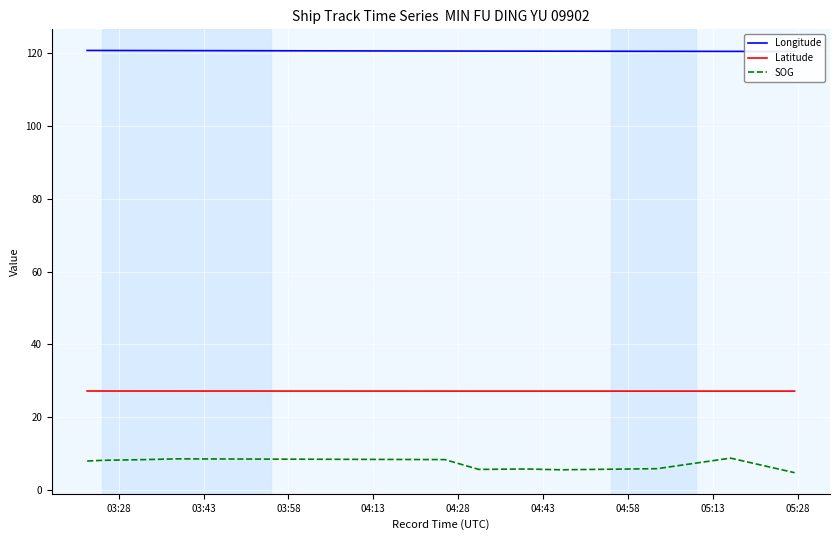

True or false: Latitude and Longitude cross at least once.

False